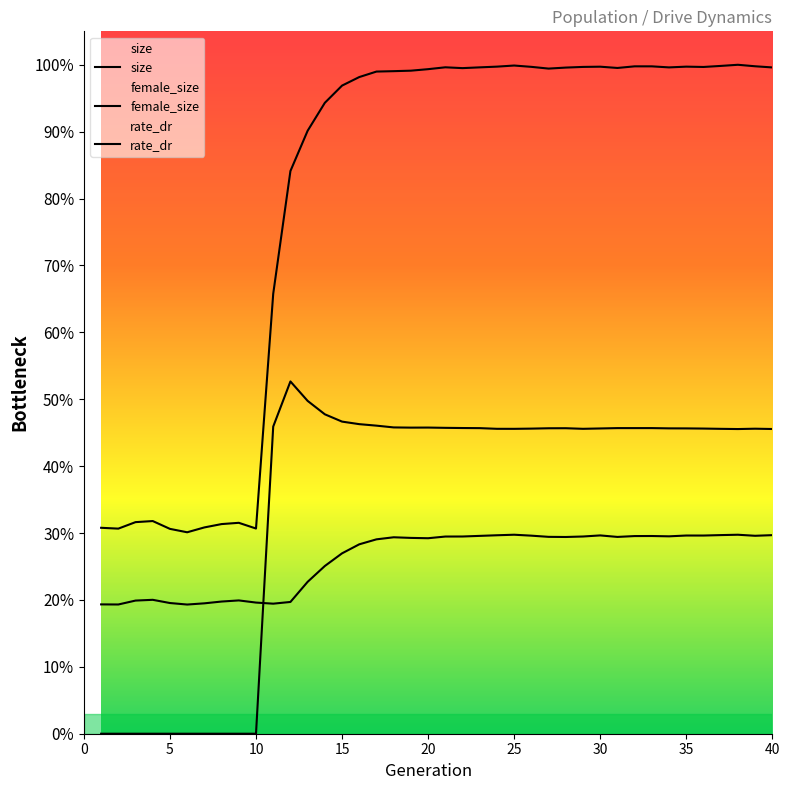

How many distinct data groups are displayed?

3